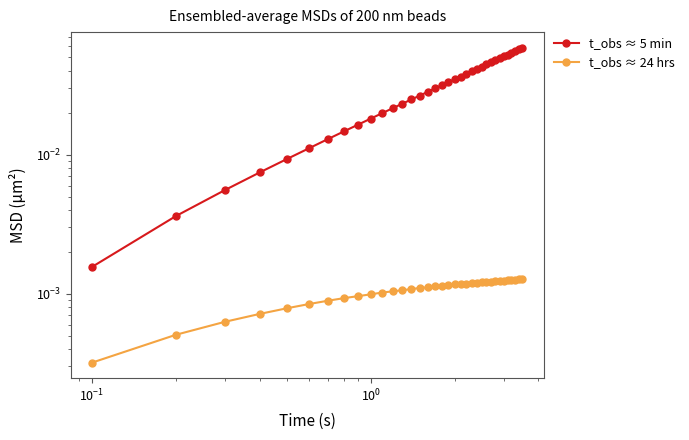

What is the greatest value displayed?

0.1